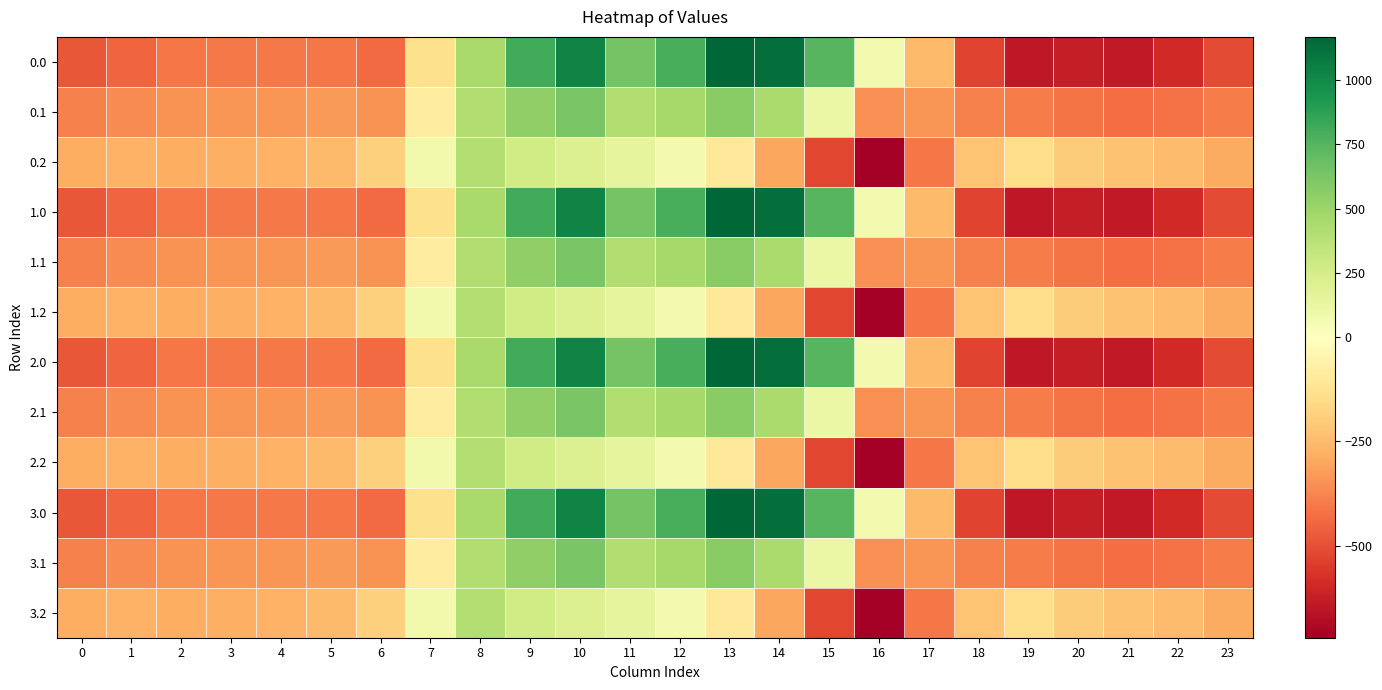

Which has a higher value, 19 or 23?

23